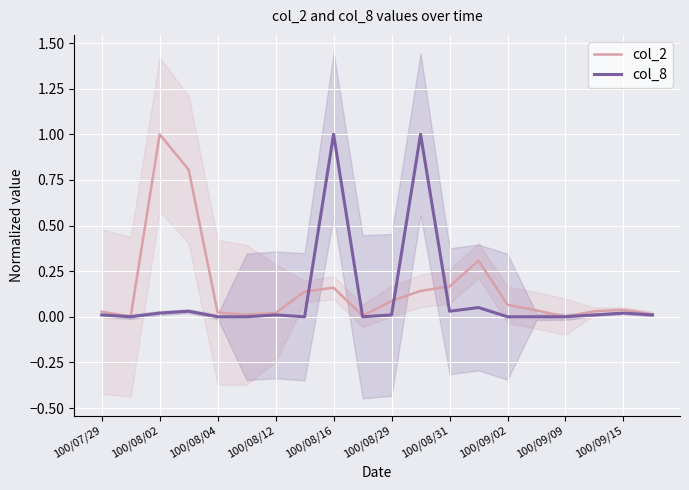

Reading left to right, extract all data points from this chart.

col_2: 0.0	0.0	1.0	0.8	0.0	0.0	0.0	0.1	0.2	0.0	0.1	0.1	0.2	0.3	0.1	0.0	0.0	0.0	0.0	0.0
col_8: 0.0	0.0	0.0	0.0	0.0	0.0	0.0	0.0	1.0	0.0	0.0	1.0	0.0	0.1	0.0	0.0	0.0	0.0	0.0	0.0